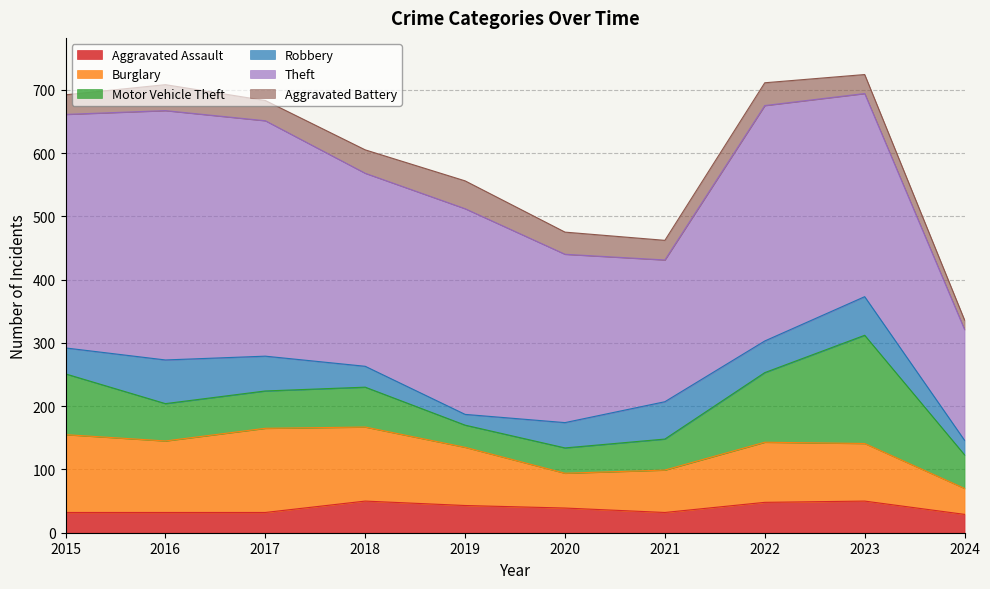

What is the sum of the Robbery values at 2015 and 2018?

74